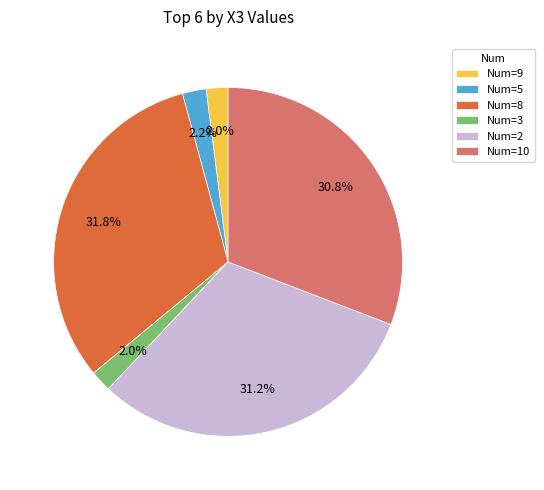

Does any single category account for the majority?

No